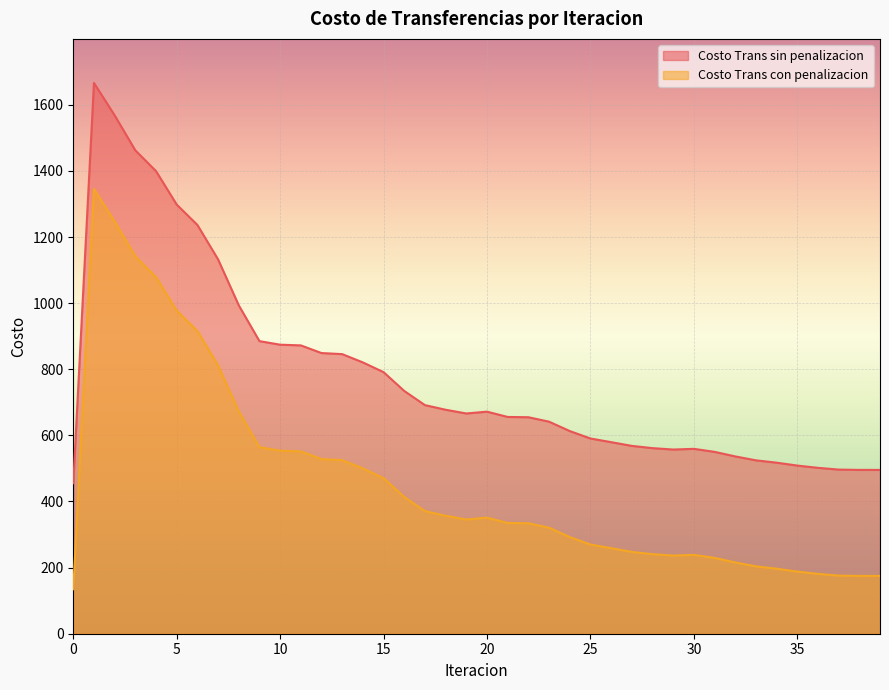

Is it true that Costo Trans sin penalizacion equals 115.2 at 28?

False